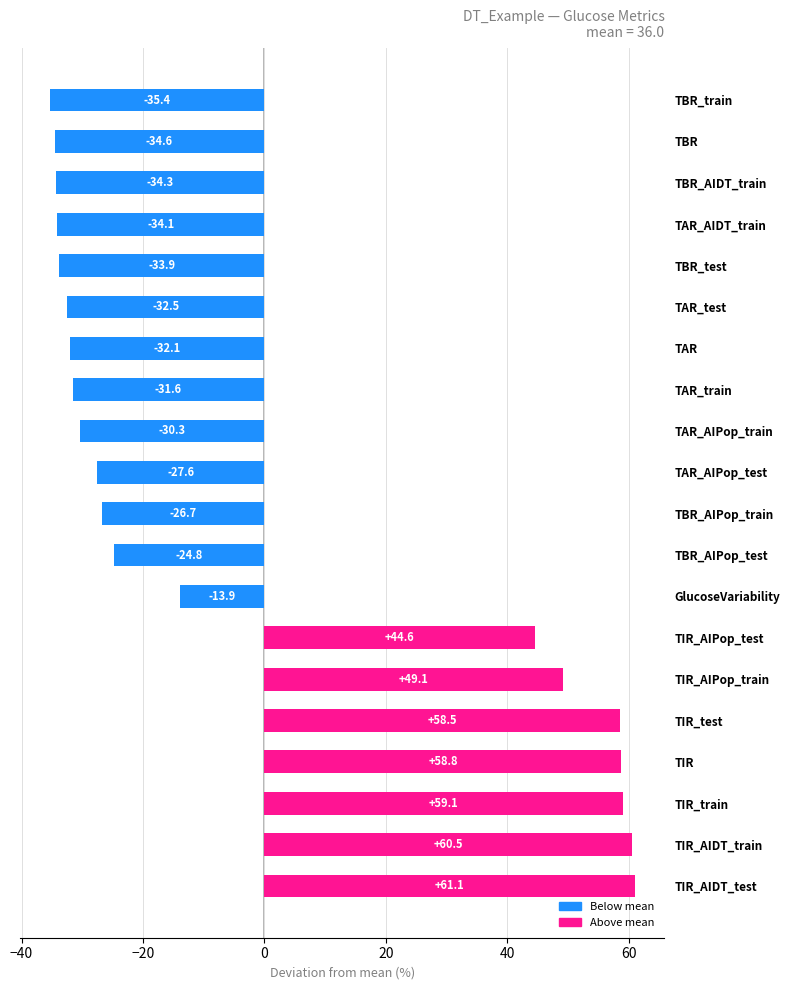

The chart shows a value of 44.6 at TIR_AIPop_test. True or false?

True